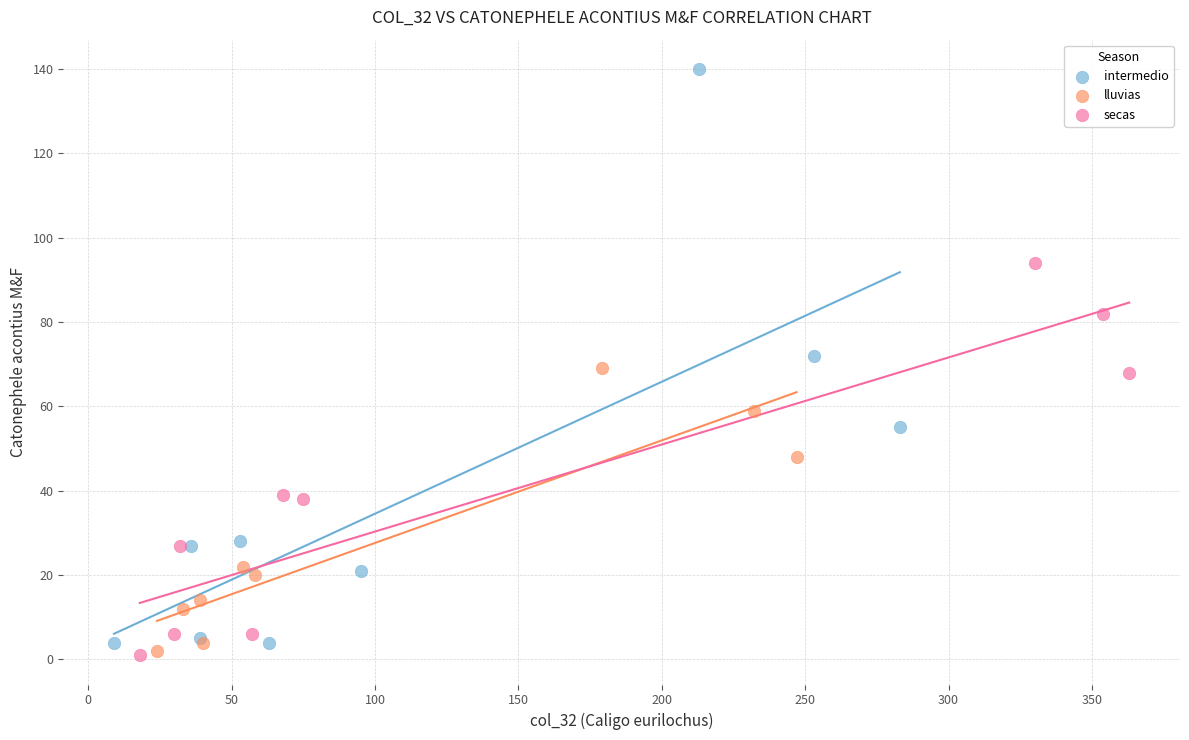

Which series reaches the maximum Y coordinate?

intermedio